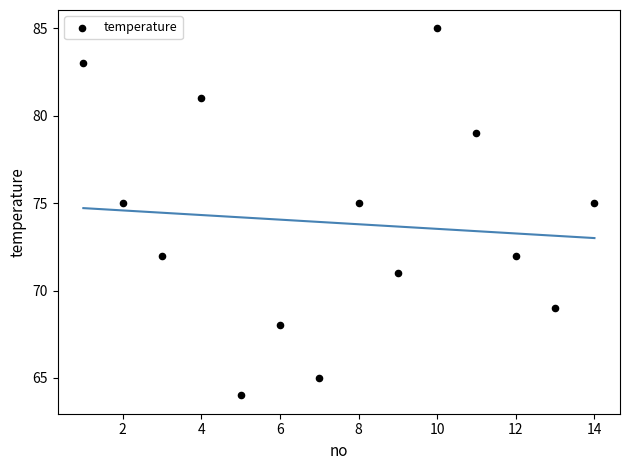

What is the range of X values (max minus min)?

13